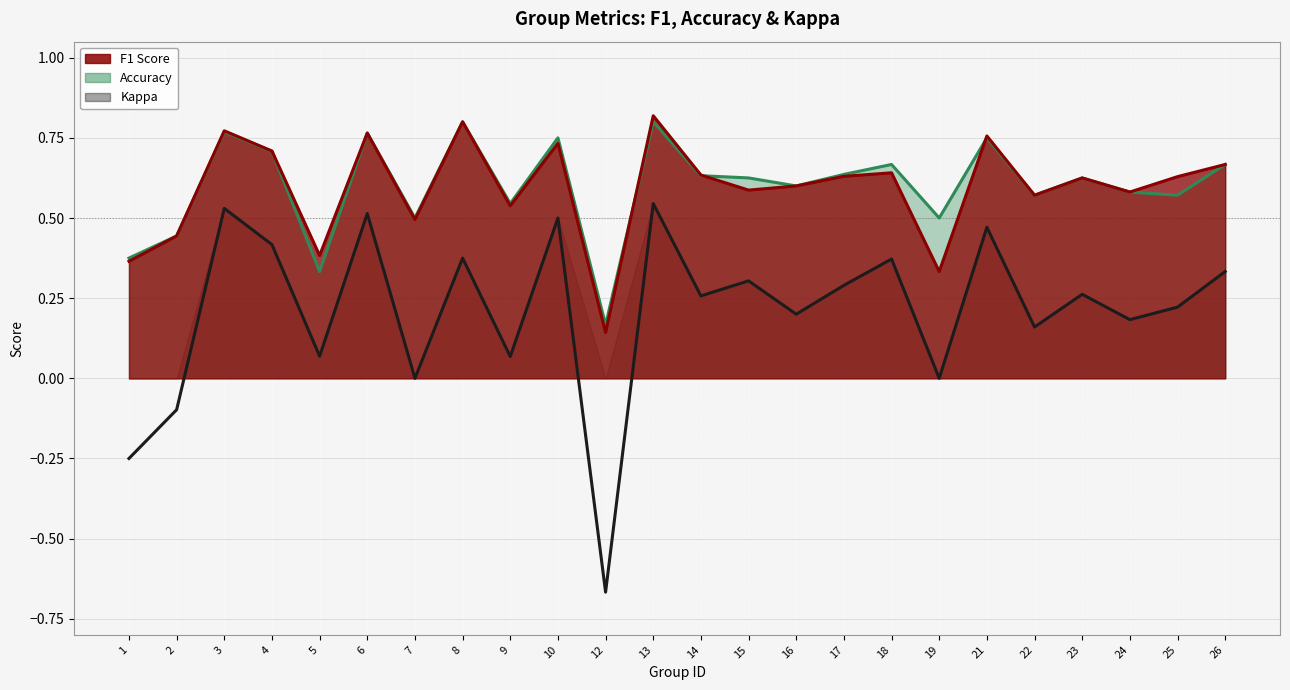

What is the difference between the maximum and minimum values in the kappa series?

1.2